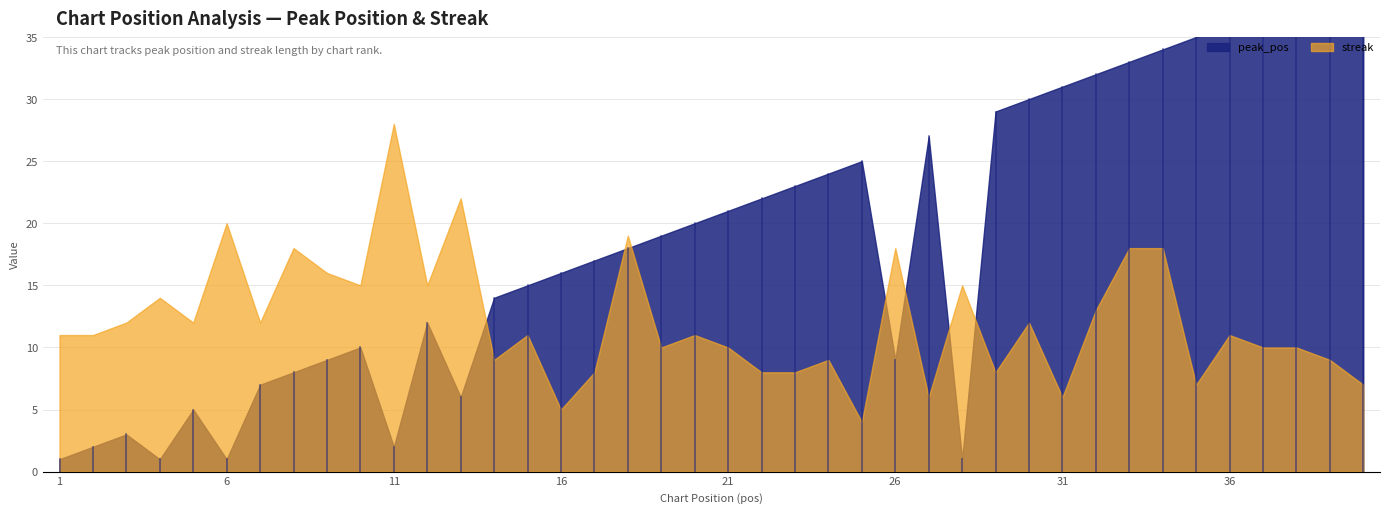

How many data points does each series have?

40